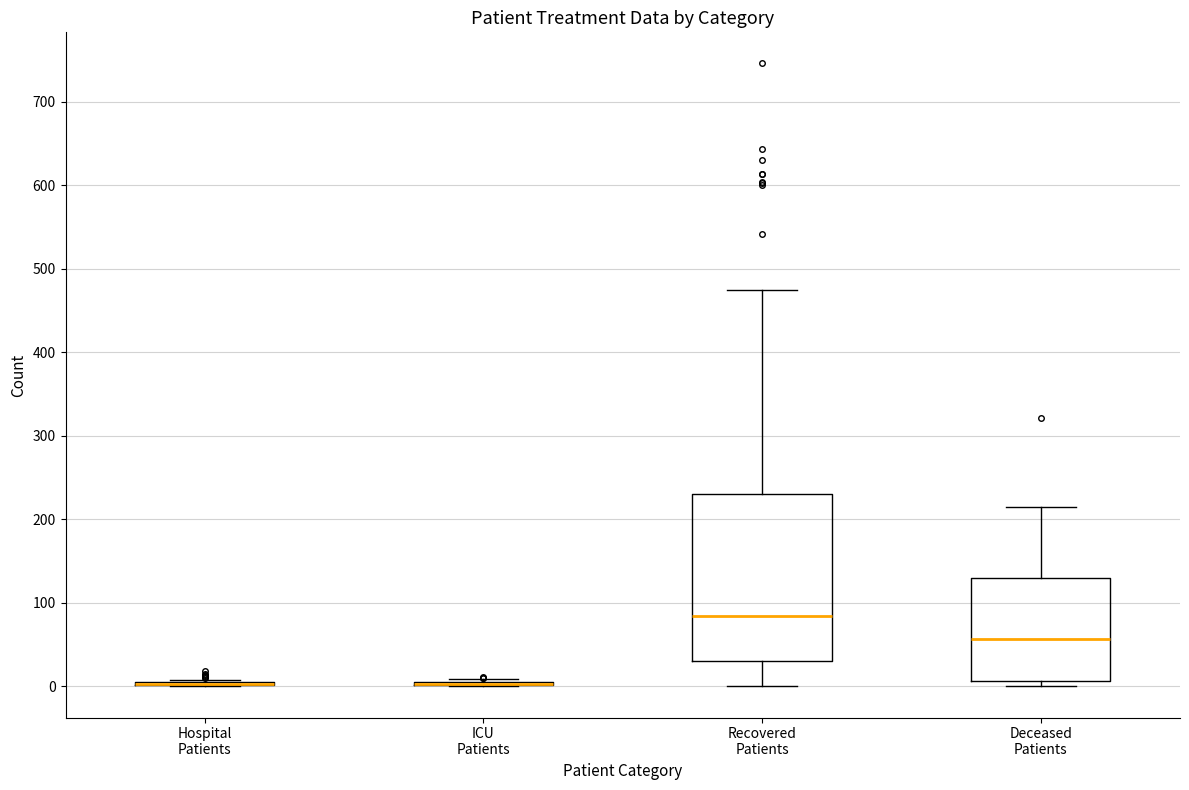

Comparing the boxes themselves (not the whiskers), which one is the tallest?

Recovered Patients